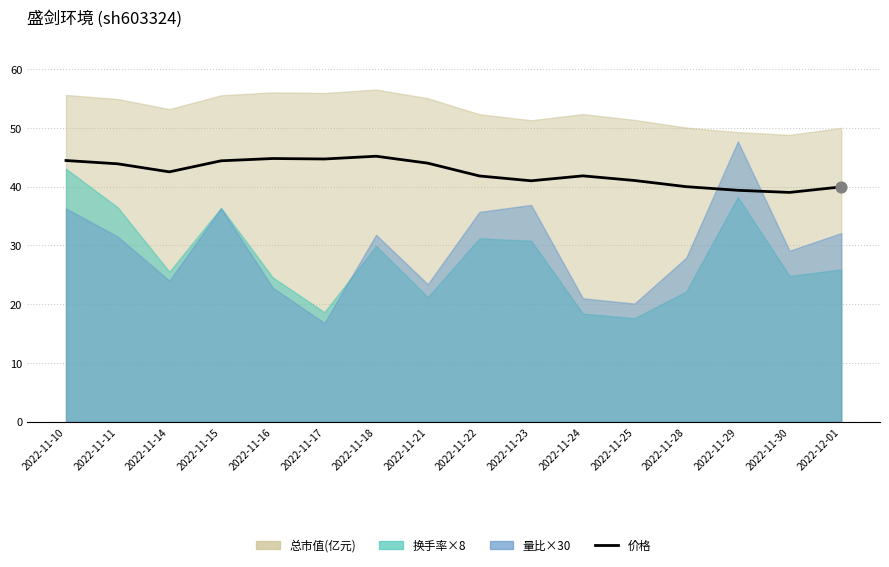

What is the change in value from 2022-11-11 to 2022-11-18?

+1.3